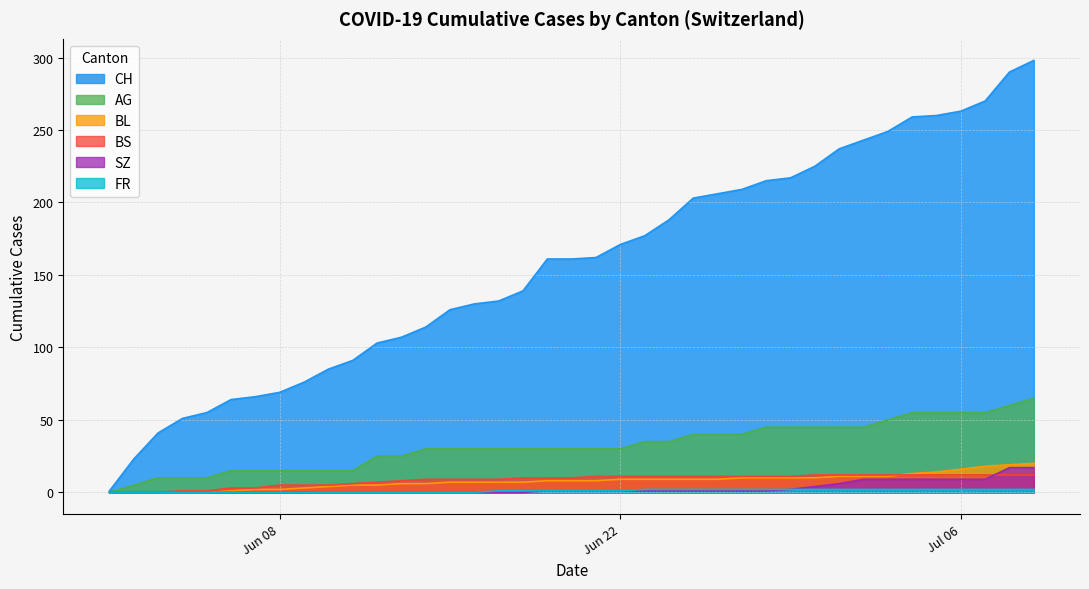

True or false: BS and AG cross at least once.

False